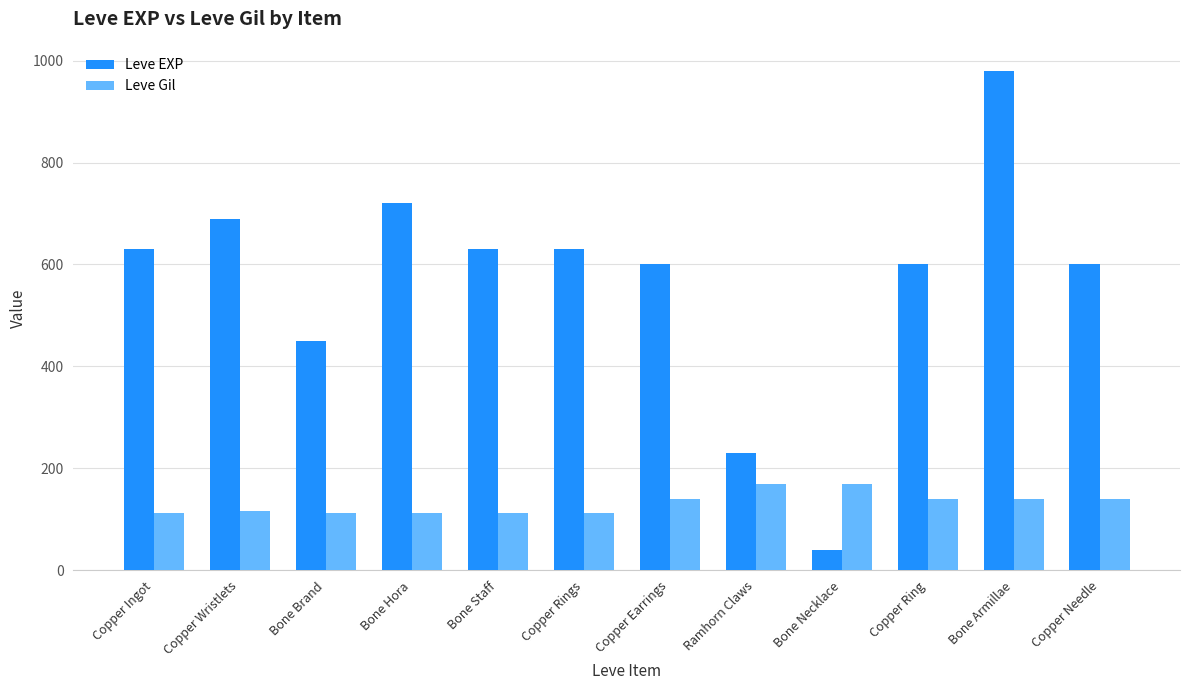

What is the total value across all series at Copper Ingot?

743